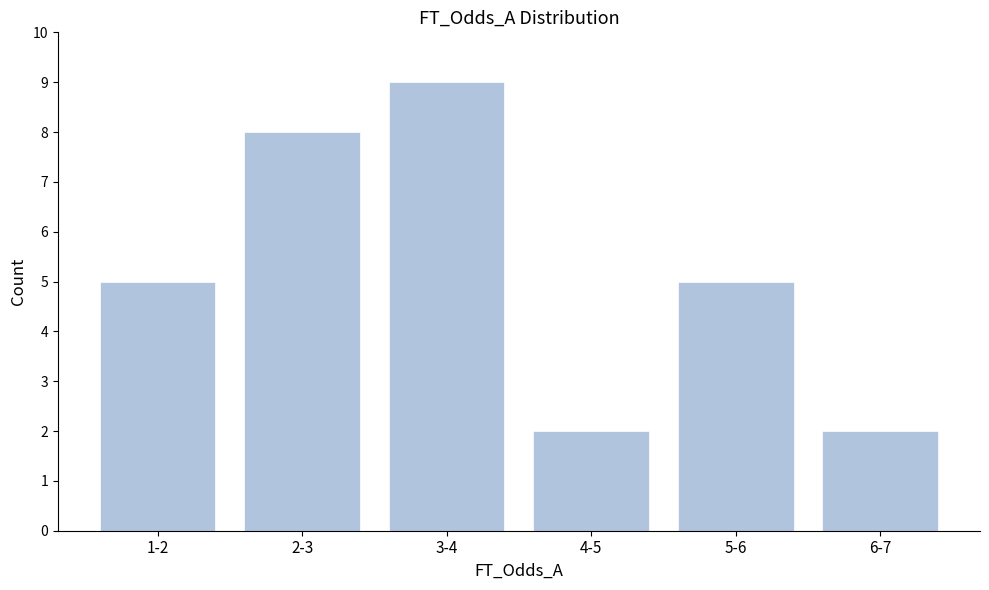

Reading left to right, list all the values displayed in this chart.

1-2=5	2-3=8	3-4=9	4-5=2	5-6=5	6-7=2